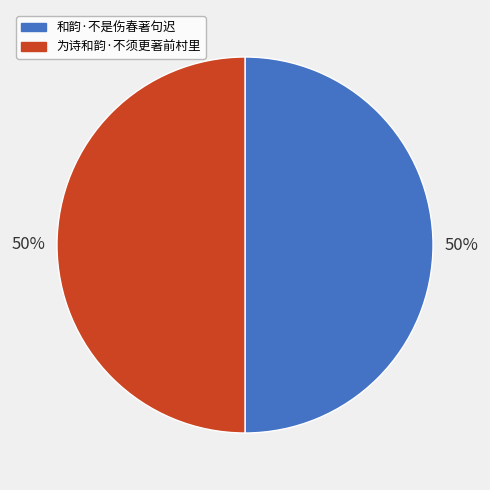

What percentage is the 和韵·不是伤春著句迟 slice, to the nearest percent?

50%